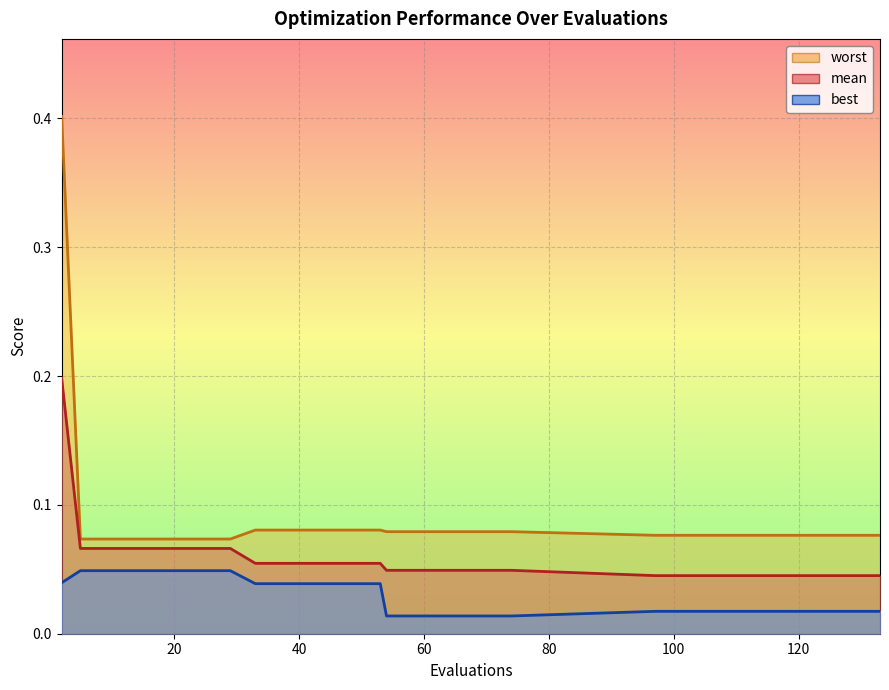

How many worst values are between 0 and 1?

30